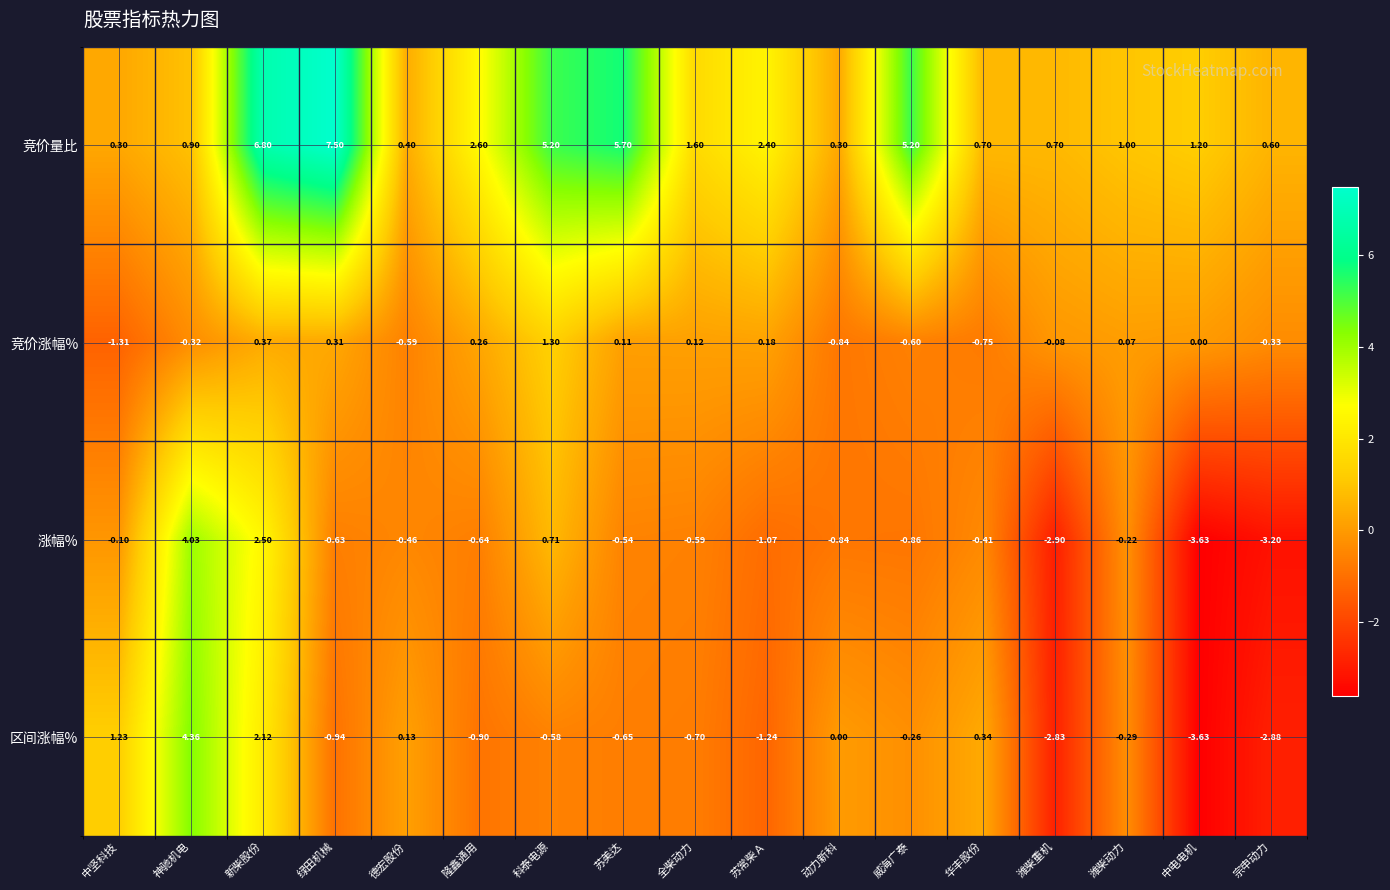

Where is 竞价量比 nearest to the value 3?

隆鑫通用